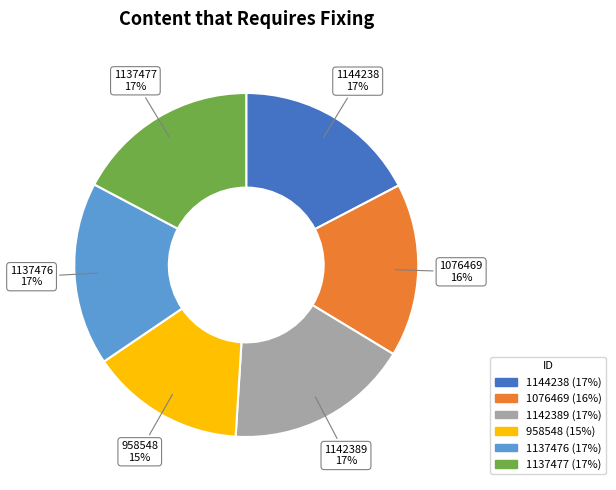

How many segments does this pie chart have?

6